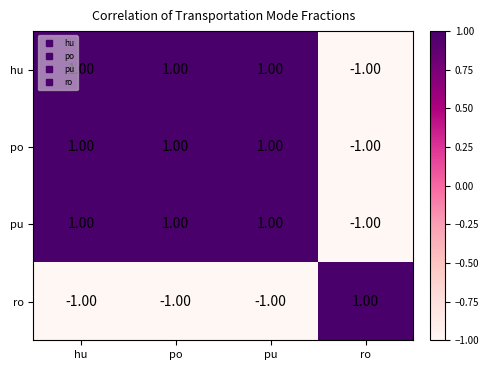

How many values in pu are above zero?

3